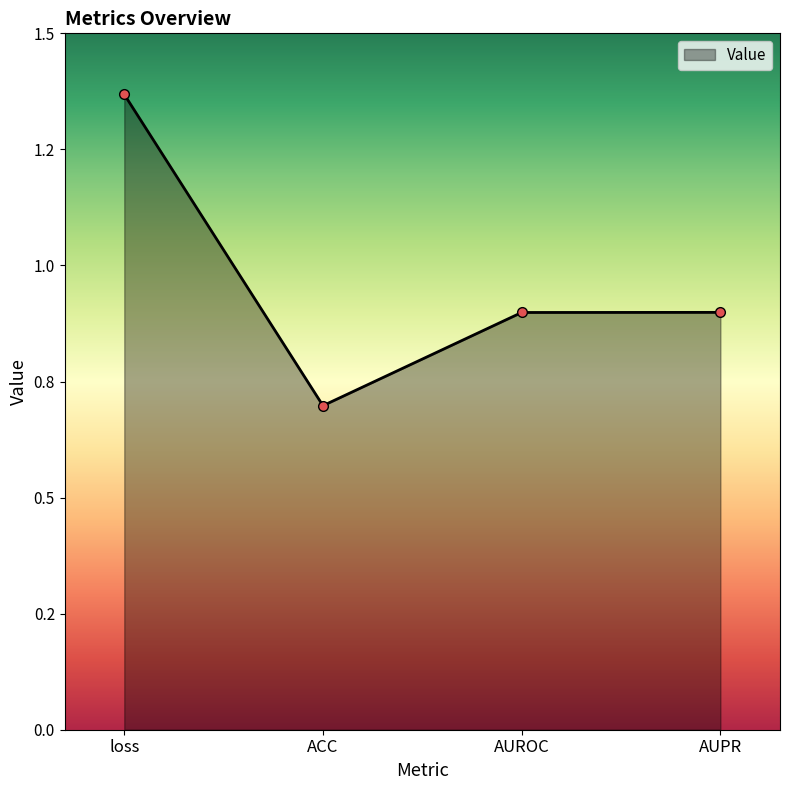

Is this an area chart (filled region under the line)?

Yes